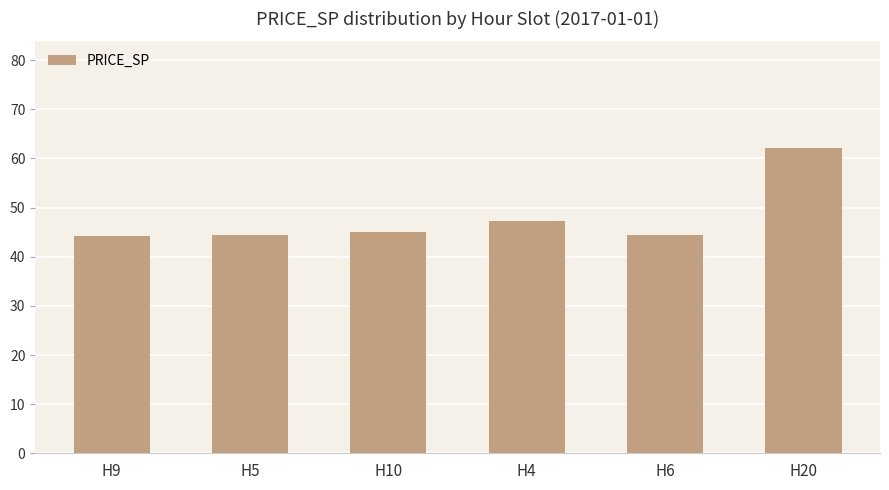

Between H9 and H10, which is larger?

H10